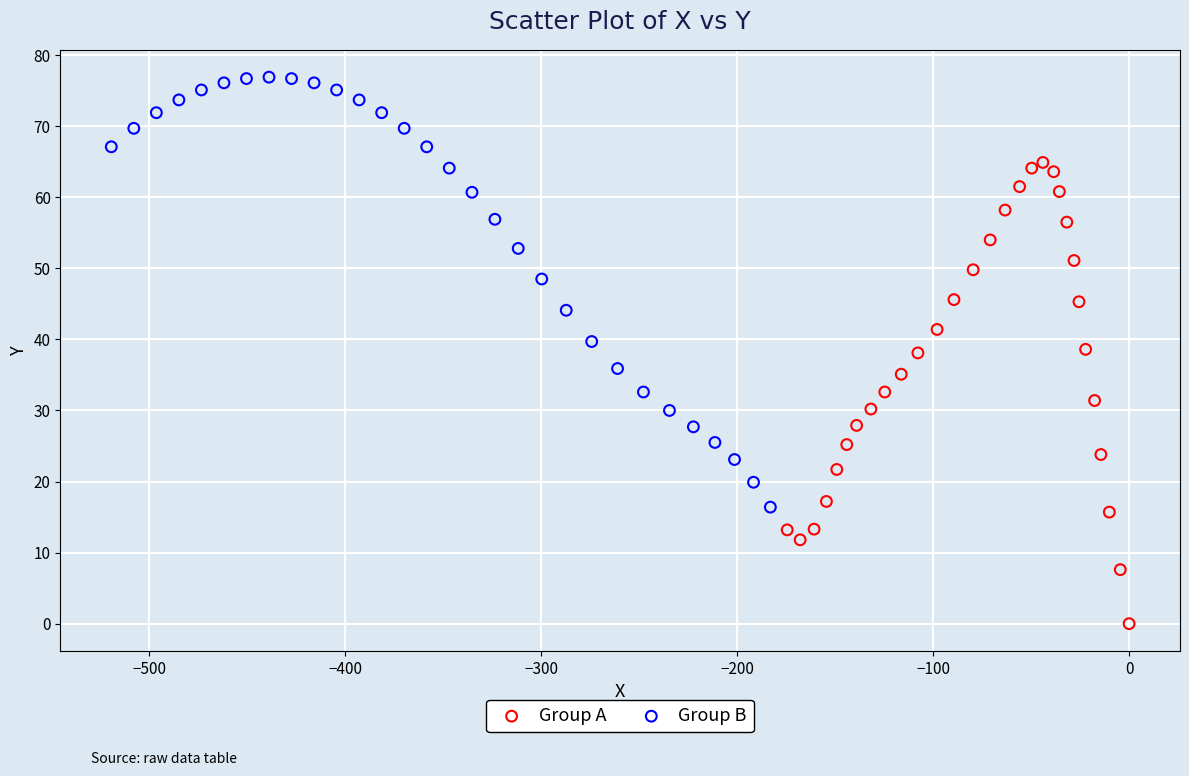

Which series contains the highest Y value?

Group B